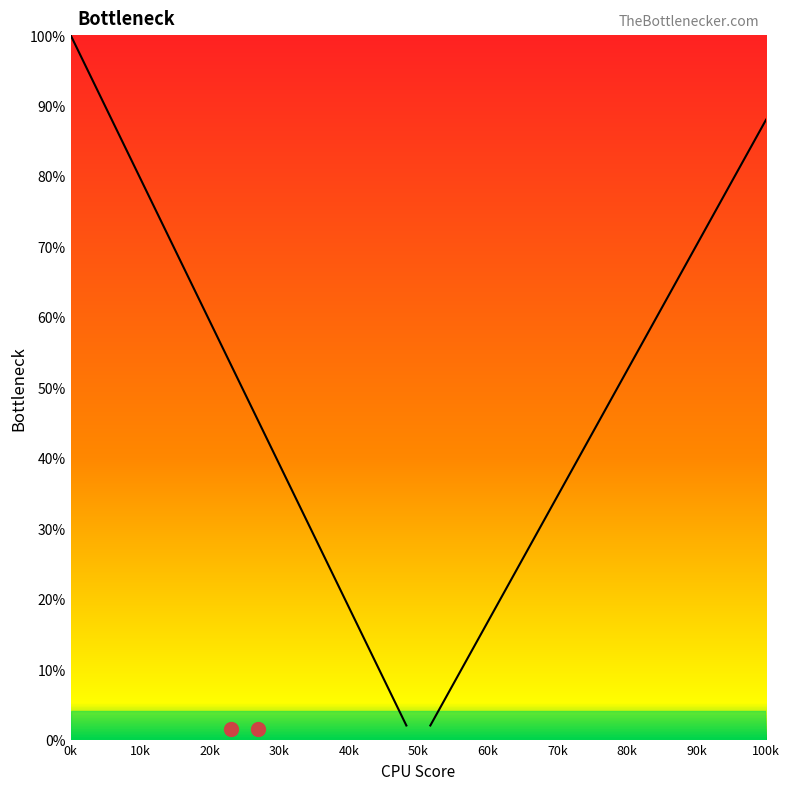

Reading left to right, list all the values displayed in this chart.

100	93	86	79	72	65	58	51	44	37	30	23	16	9	2